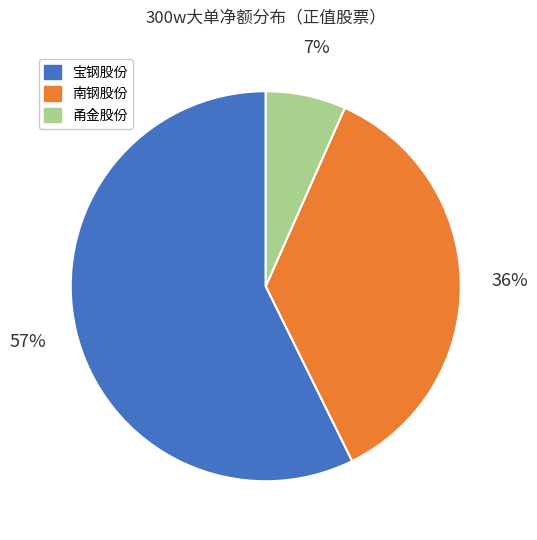

What is the majority slice?

宝钢股份